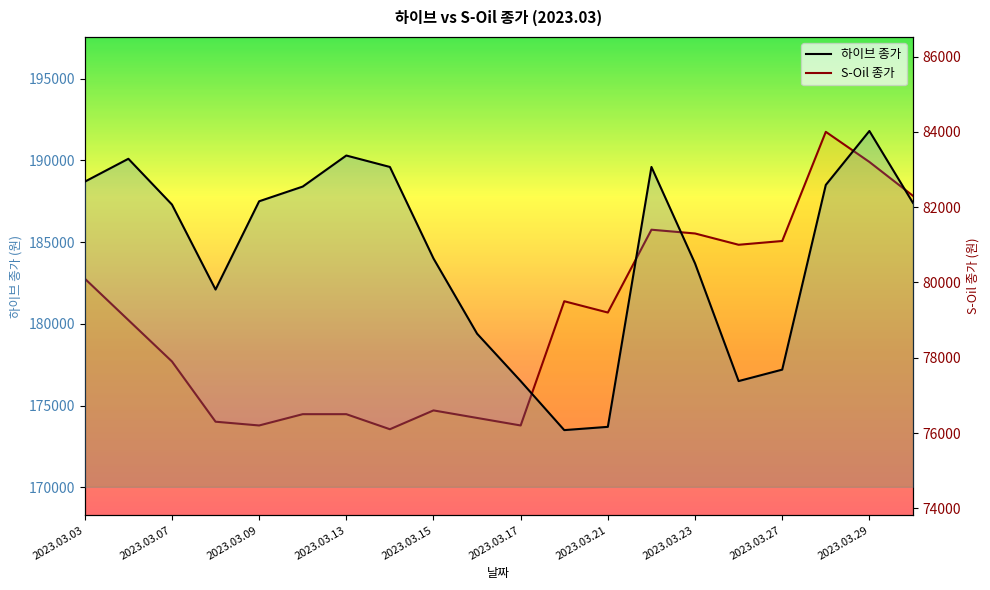

Is this an area chart (filled region under the line)?

No